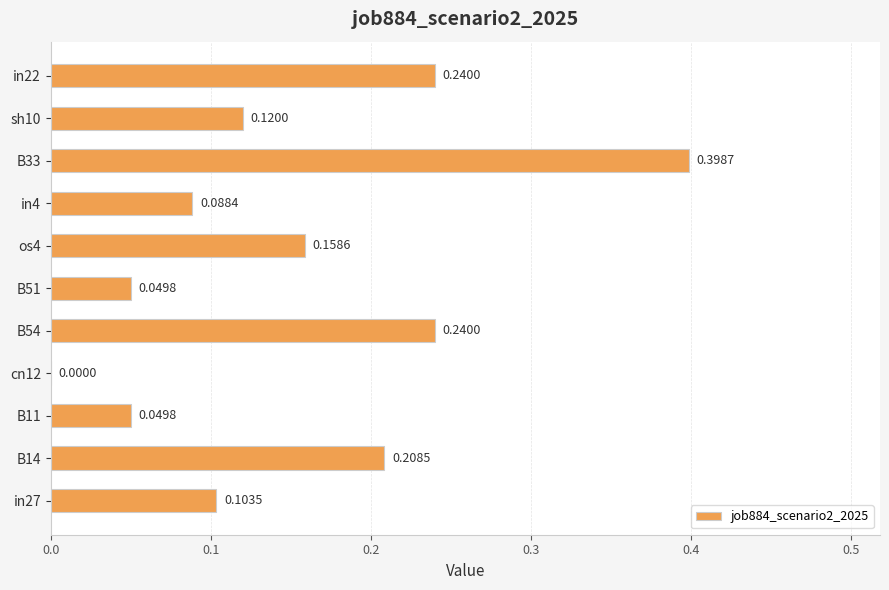

Which has a higher value, B54 or cn12?

B54